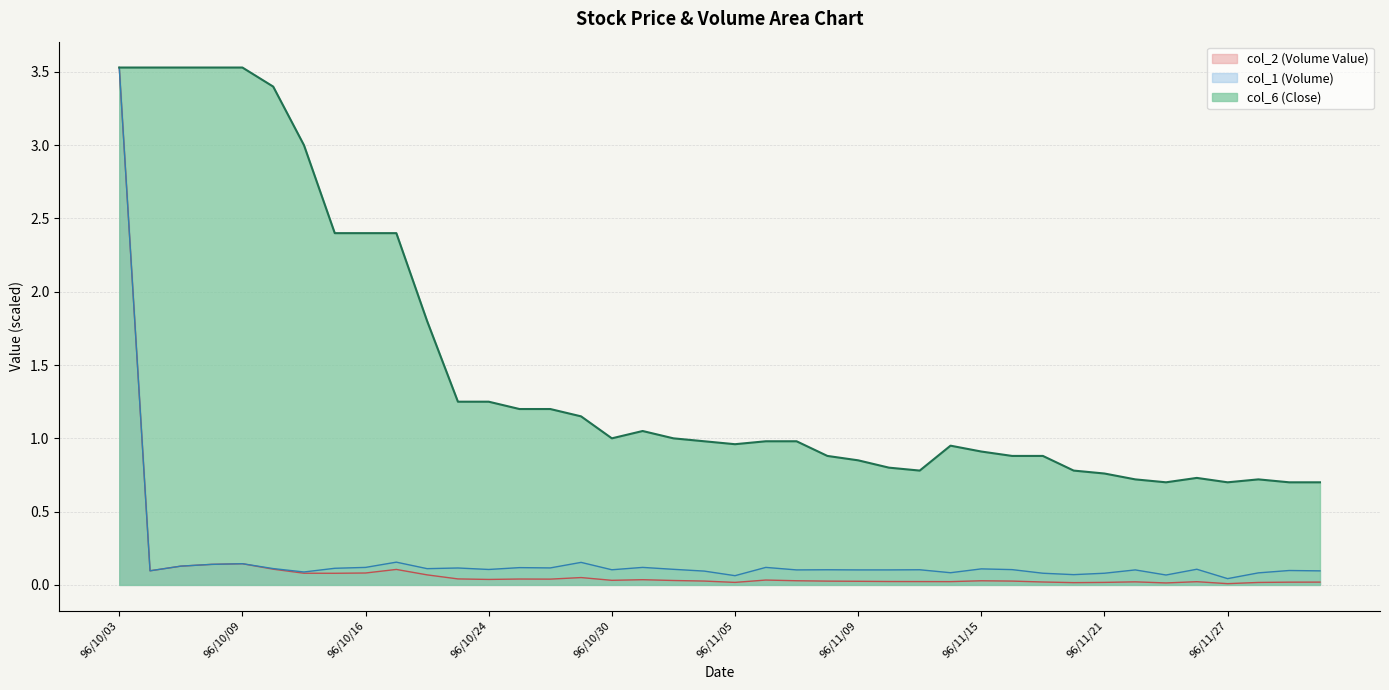

Rank the series by their maximum value, from lowest to highest.

col_1 (Volume), col_2 (Volume Value), col_6 (Close)